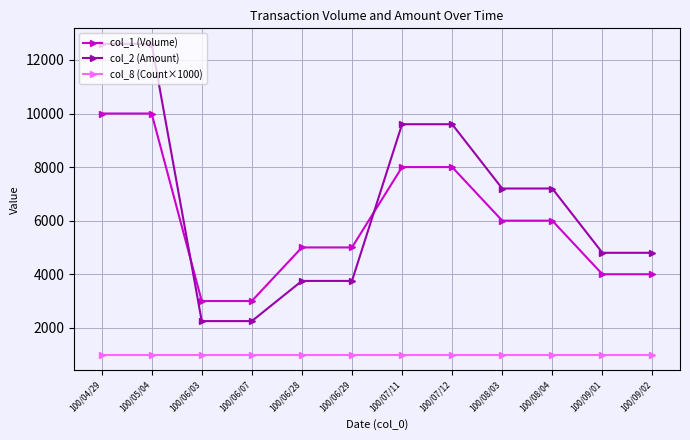

True or false: col_8 (Count×1000) and col_2 (Amount) intersect in this chart.

False